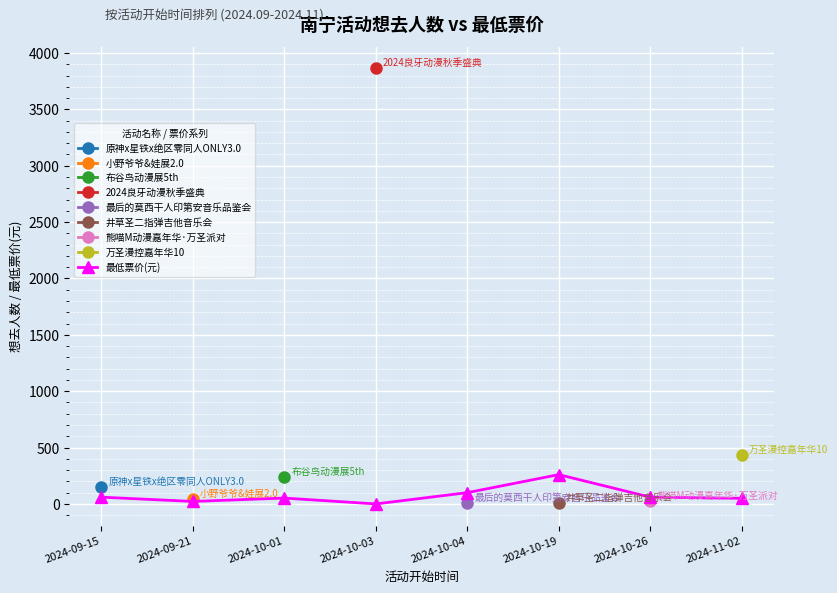

True or false: the data shows 16 at 2024-11-02.

False